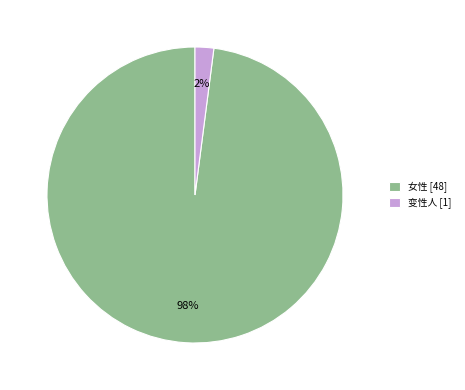

What percentage is the 女性 slice, to the nearest percent?

98%